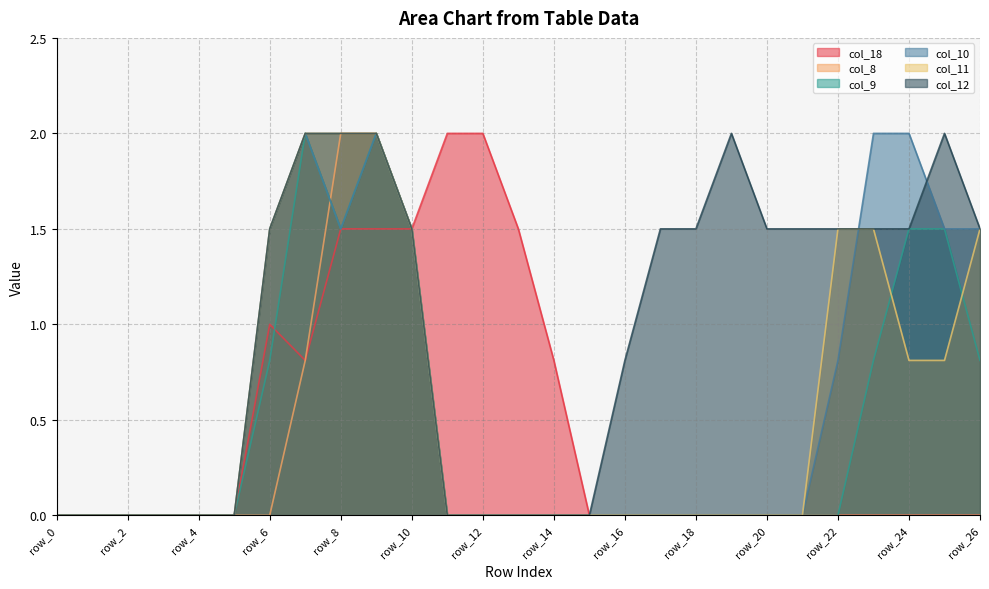

Does the chart have visible grid lines?

Yes